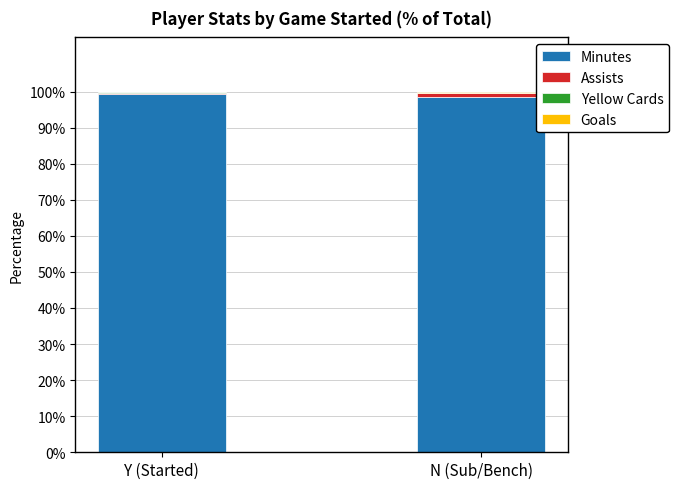

Are the bars grouped side by side (vs. stacked)?

No